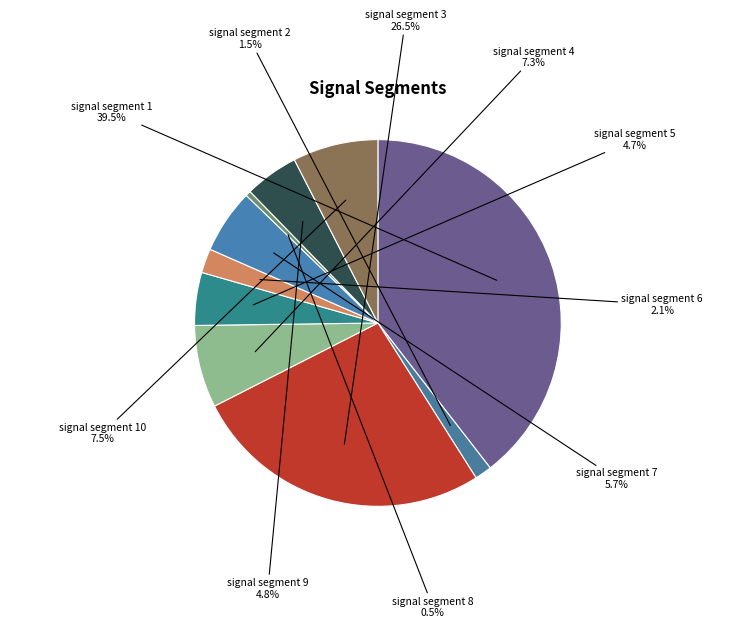

How many slices are in this pie chart?

10